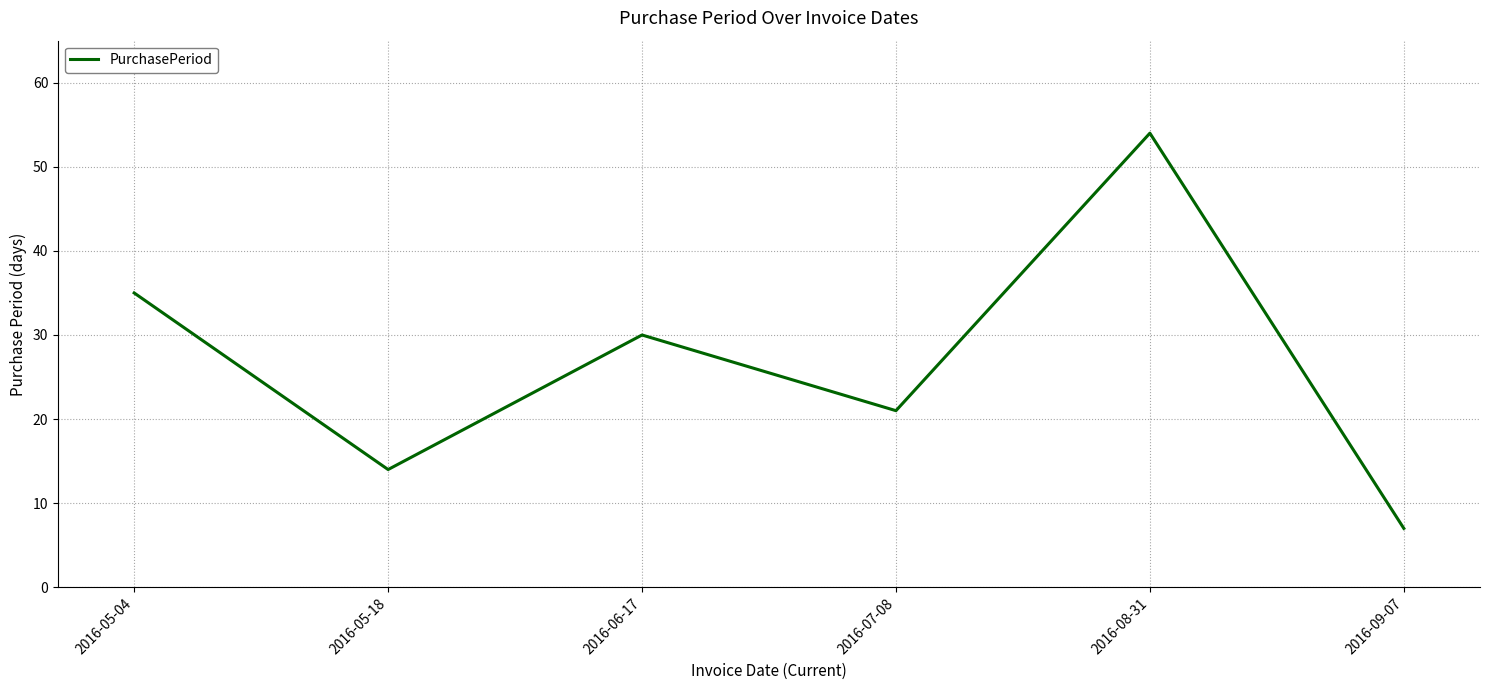

What is the sum of the values at 2016-07-08 and 2016-06-17?

51